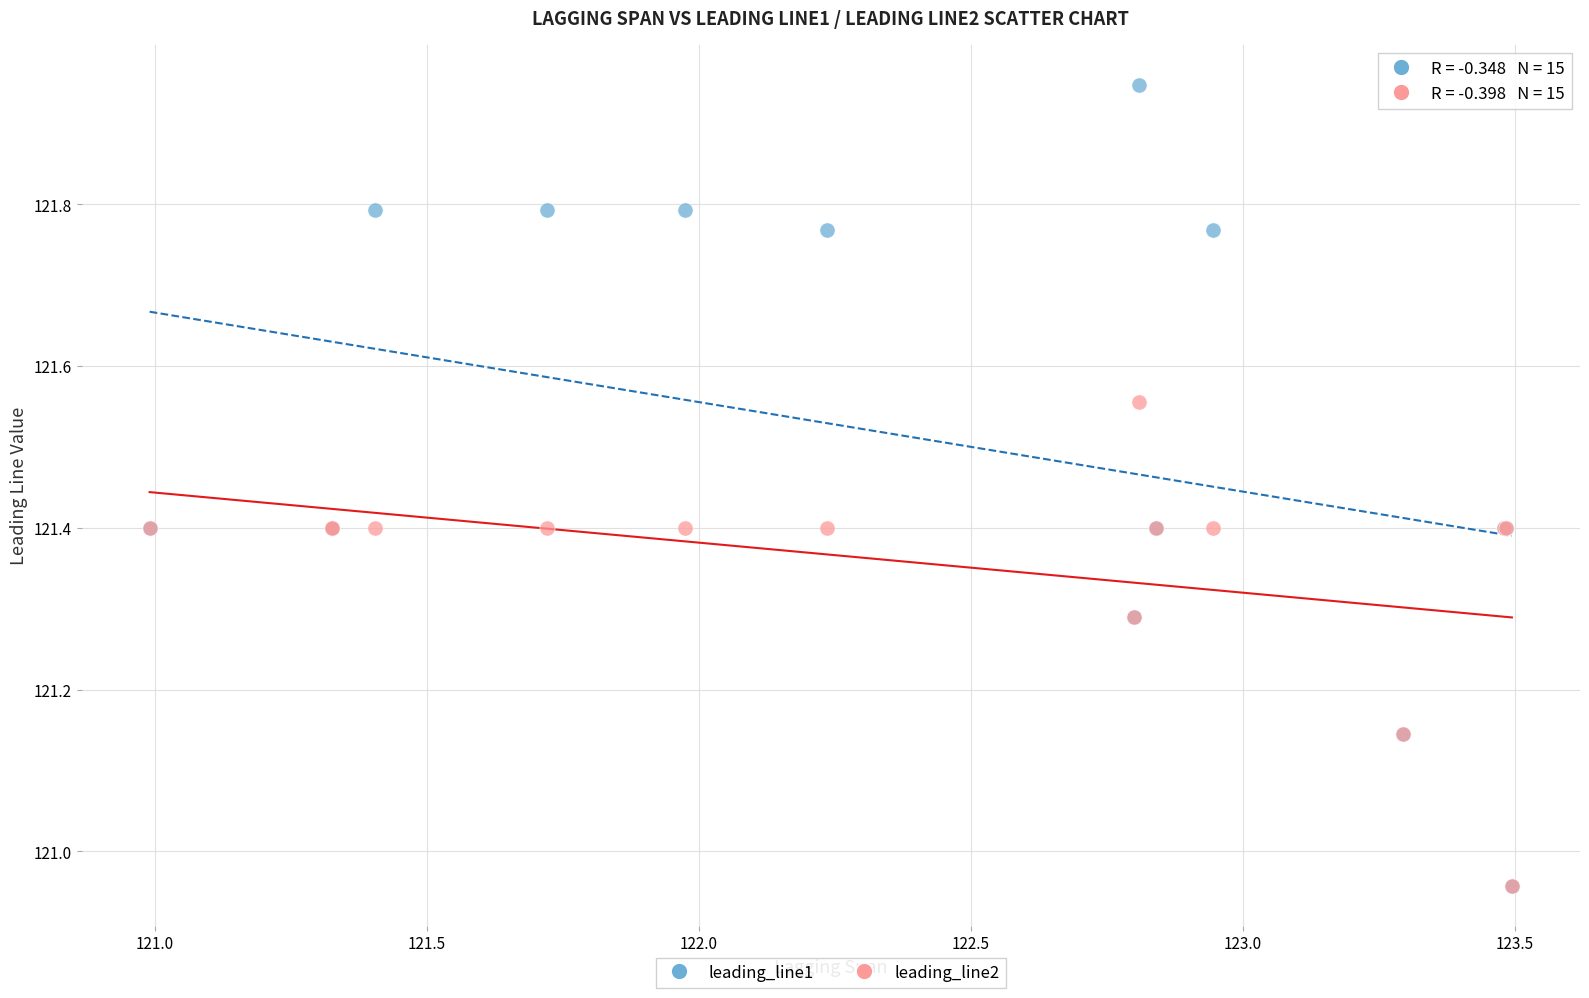

What are all the series names shown in the legend?

leading_line1, leading_line2